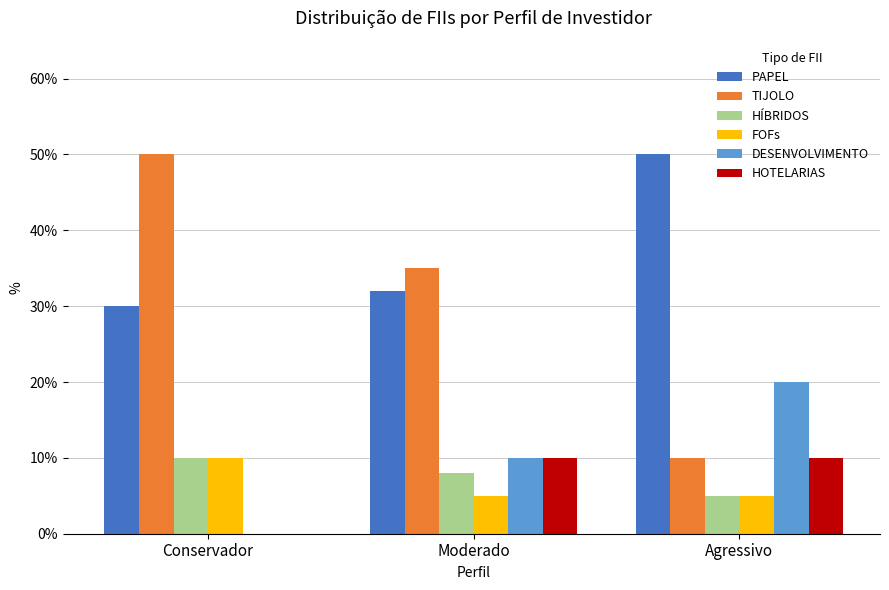

True or false: HOTELARIAS has a value of 0.1 at Agressivo.

False